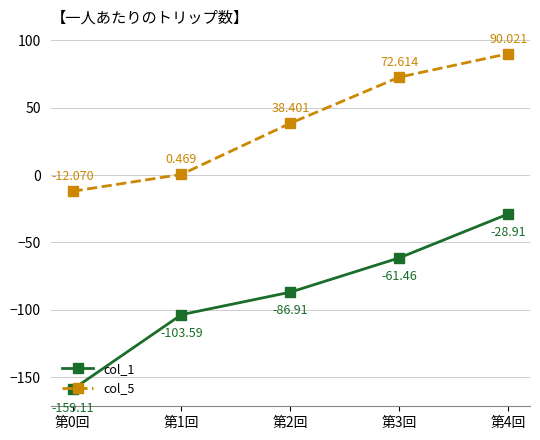

True or false: col_1 has more than 1 interior local peaks.

False